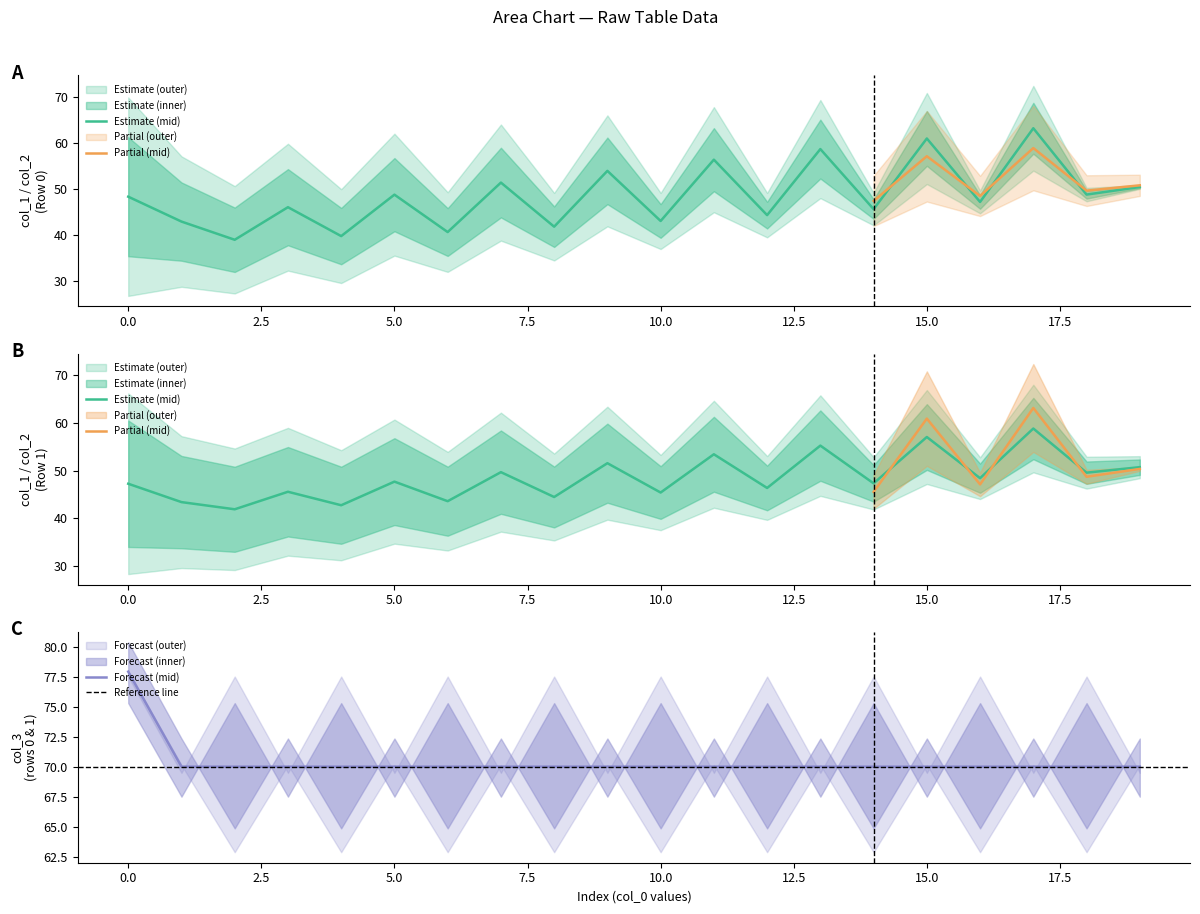

The value of Forecast (mid) at 0.0 is 120.1. True or false?

False